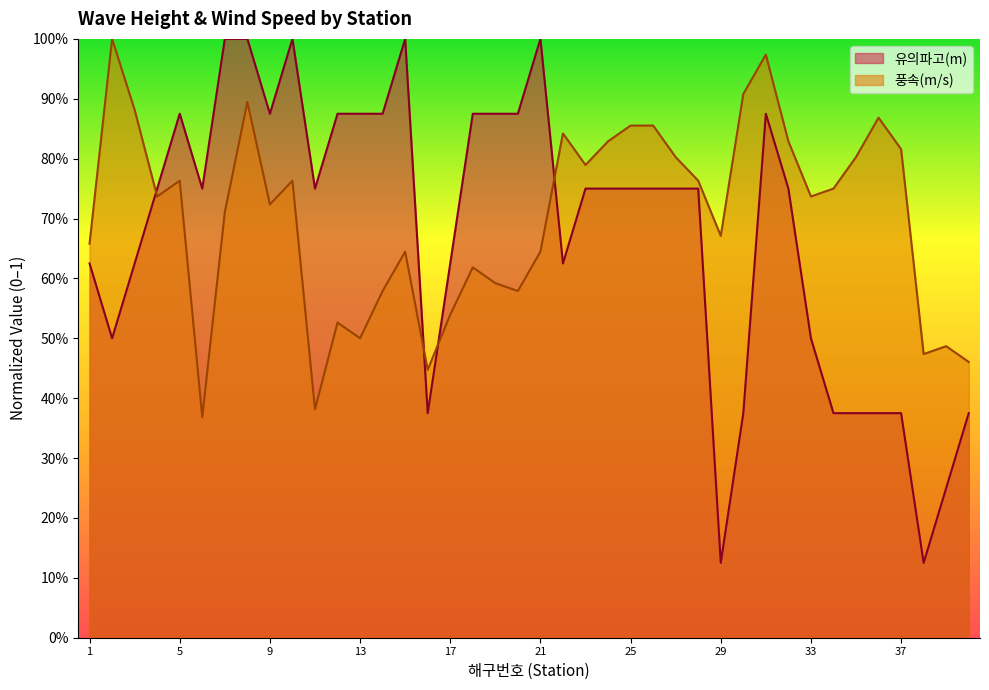

Reading left to right, transcribe all the data shown in this chart.

유의파고(m): 1=0.6	2=0.5	3=0.6	4=0.7	5=0.9	6=0.7	7=1.0	8=1.0	9=0.9	10=1.0	11=0.7	12=0.9	13=0.9	14=0.9	15=1.0	16=0.4	17=0.6	18=0.9	19=0.9	20=0.9	21=1.0	22=0.6	23=0.7	24=0.7	25=0.7	26=0.7	27=0.7	28=0.7	29=0.1	30=0.4	31=0.9	32=0.7	33=0.5	34=0.4	35=0.4	36=0.4	37=0.4	38=0.1	39=0.2	40=0.4
풍속(m/s): 1=0.7	2=1.0	3=0.9	4=0.7	5=0.8	6=0.4	7=0.7	8=0.9	9=0.7	10=0.8	11=0.4	12=0.5	13=0.5	14=0.6	15=0.6	16=0.4	17=0.5	18=0.6	19=0.6	20=0.6	21=0.6	22=0.8	23=0.8	24=0.8	25=0.9	26=0.9	27=0.8	28=0.8	29=0.7	30=0.9	31=1.0	32=0.8	33=0.7	34=0.8	35=0.8	36=0.9	37=0.8	38=0.5	39=0.5	40=0.5